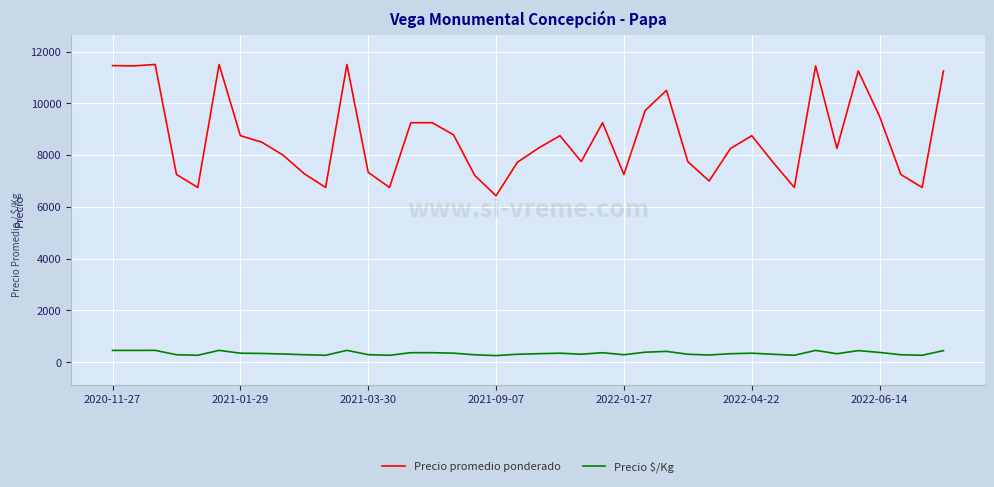

What is the difference between the maximum and minimum values in the Precio promedio ponderado series?

5071